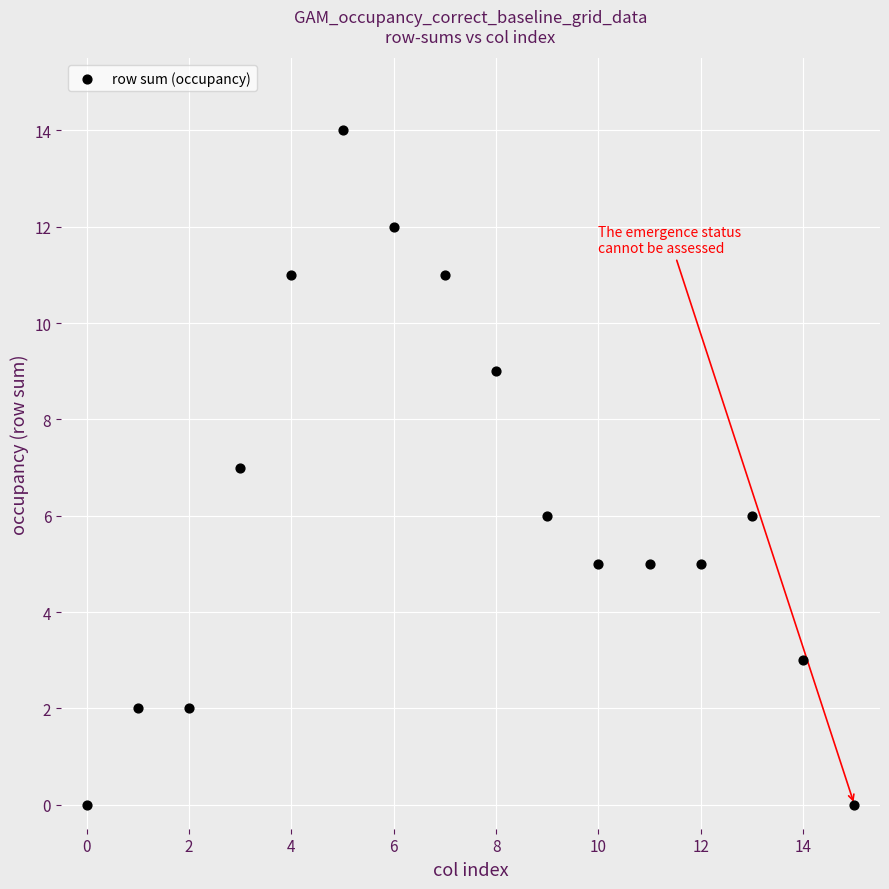

What is the range of Y values (max minus min)?

14